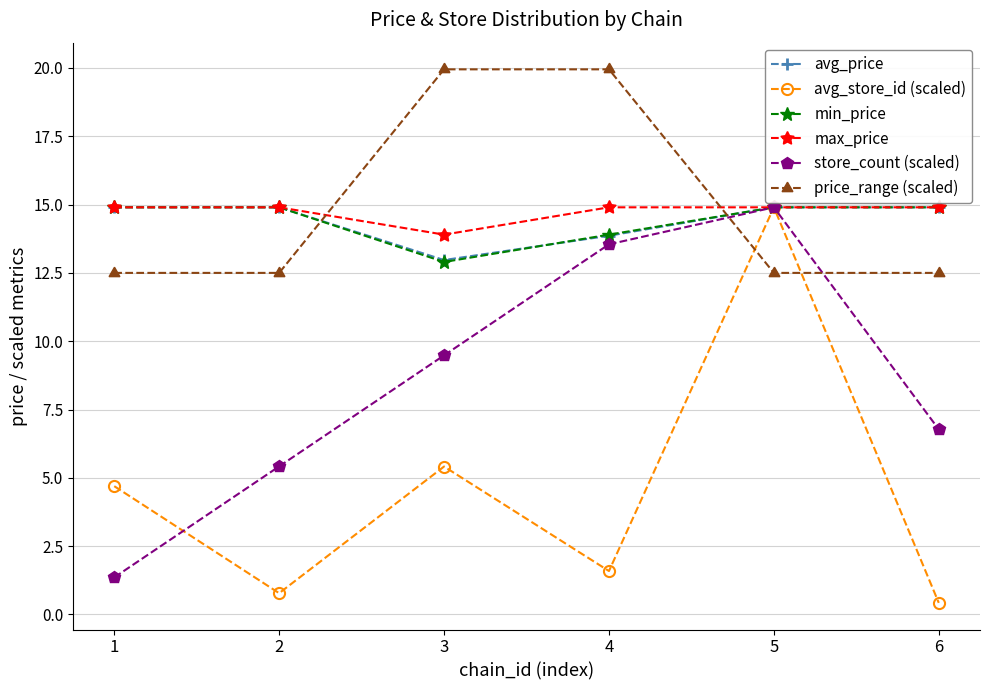

Rank the categories by store_count (scaled) value from lowest to highest.

1, 2, 6, 3, 4, 5